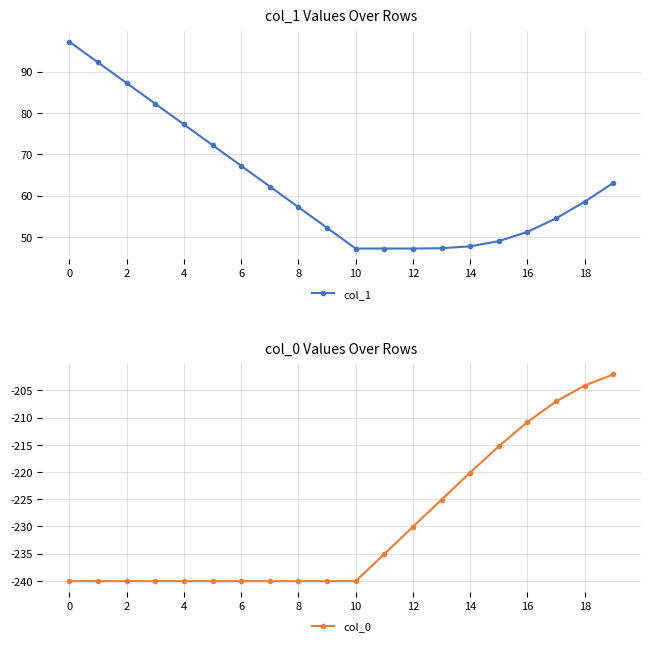

How many series are shown in this chart?

2